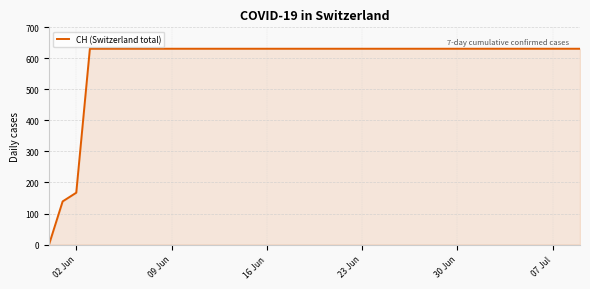

What is the average value?

591